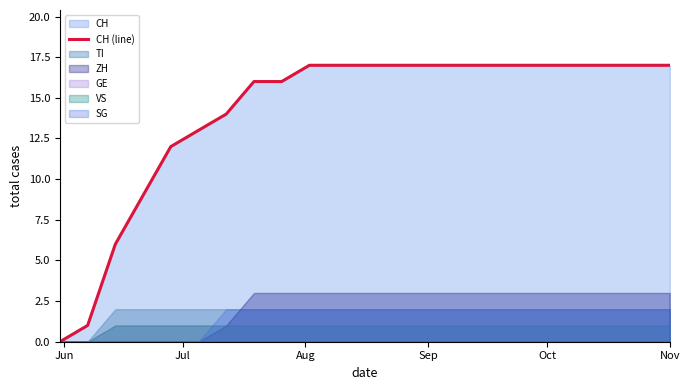

What is the sum of all values?

325